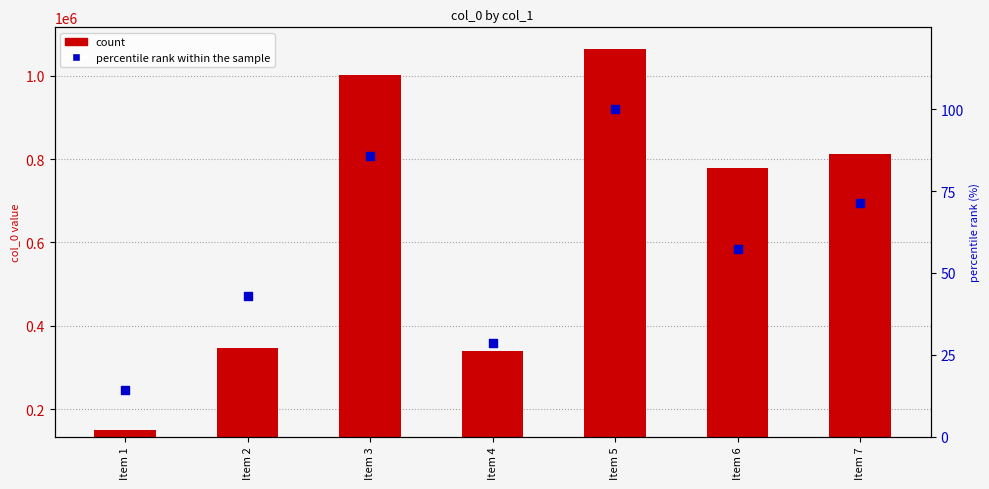

Is the value of col_0 count at Item 3 greater than the value of percentile rank within the sample at Item 3?

Yes